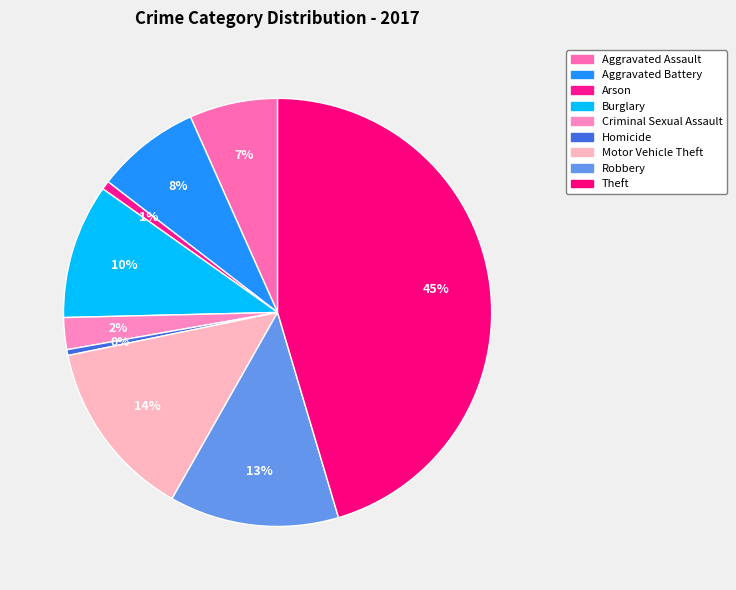

Rank the categories by value from lowest to highest.

Homicide, Arson, Criminal Sexual Assault, Aggravated Assault, Aggravated Battery, Burglary, Robbery, Motor Vehicle Theft, Theft